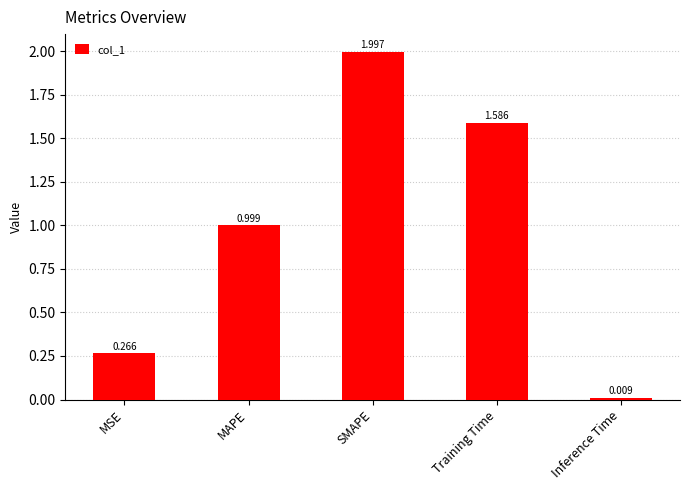

List the labels in order of value, largest first.

SMAPE, Training Time, MAPE, MSE, Inference Time